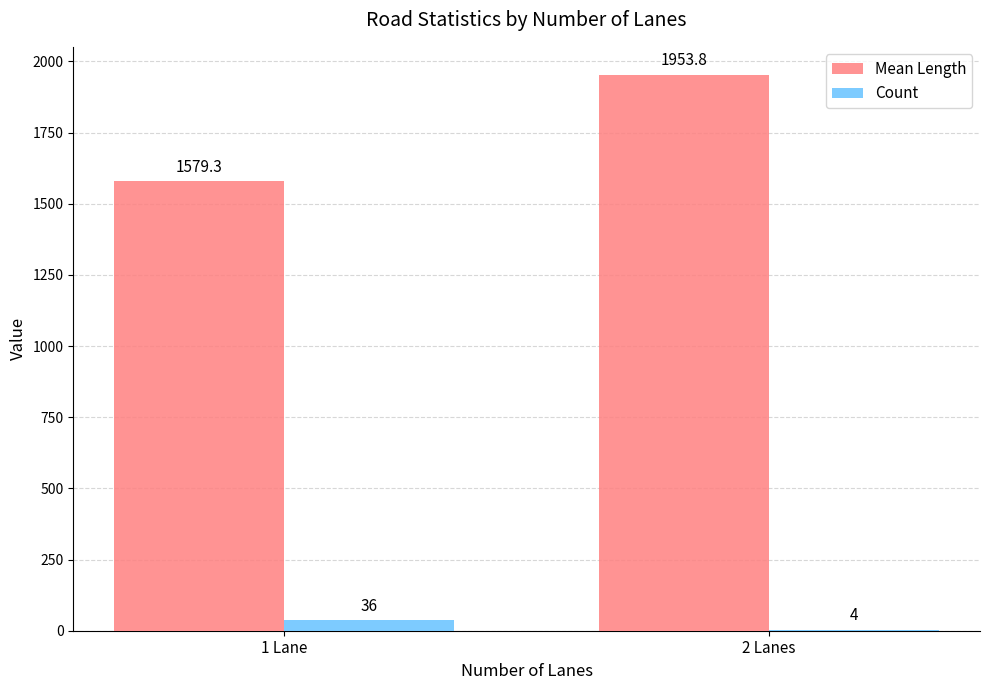

How many groups of bars are there?

2